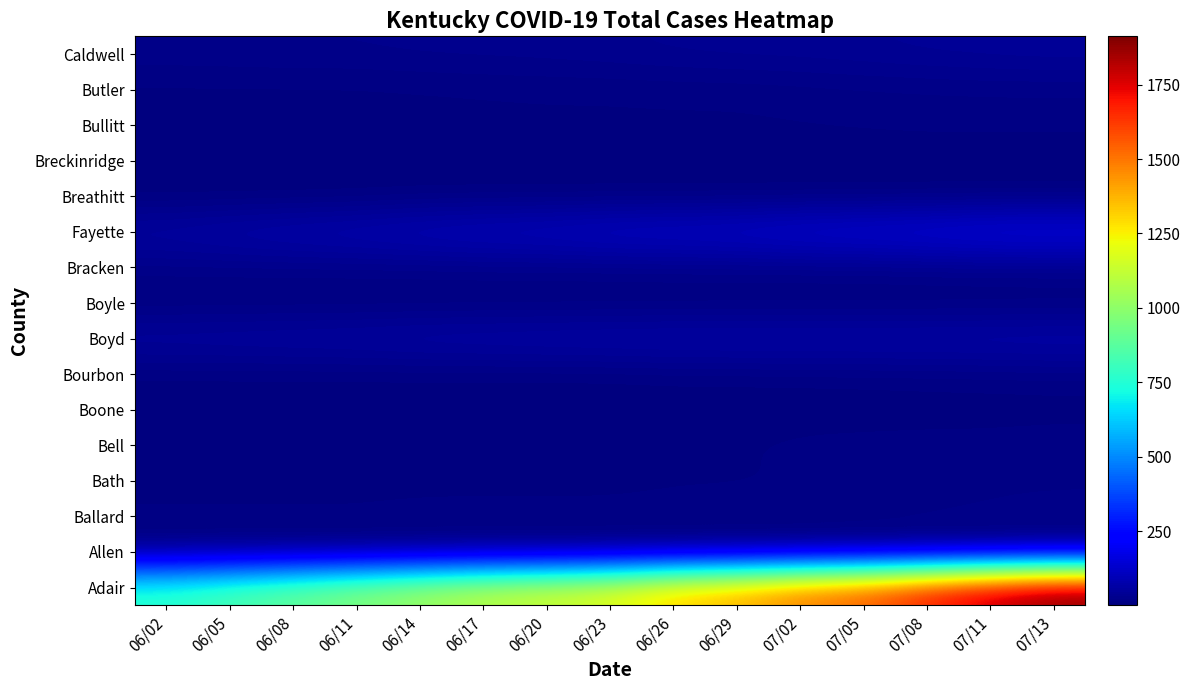

How many categories are shown in the chart?

15